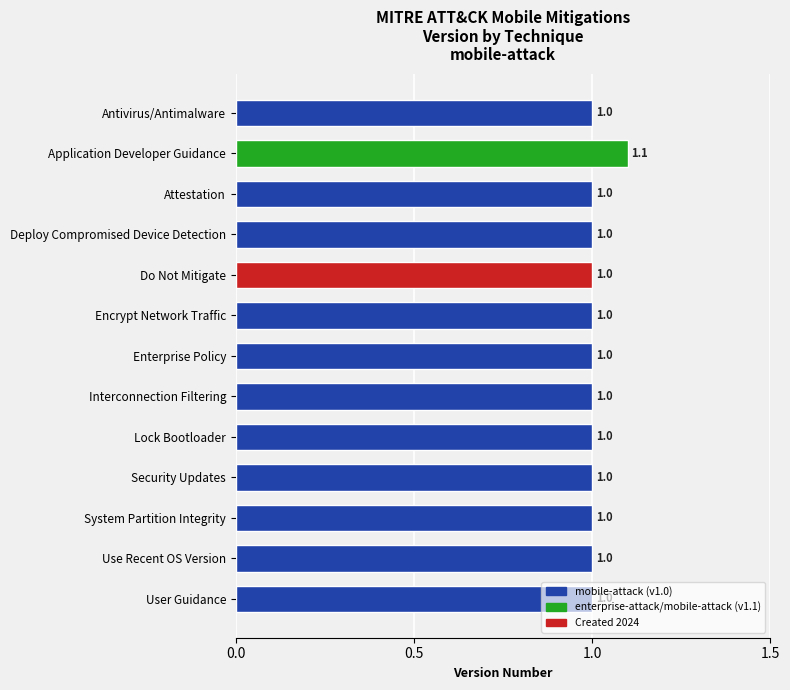

What position from the top is Antivirus/Antimalware?

1